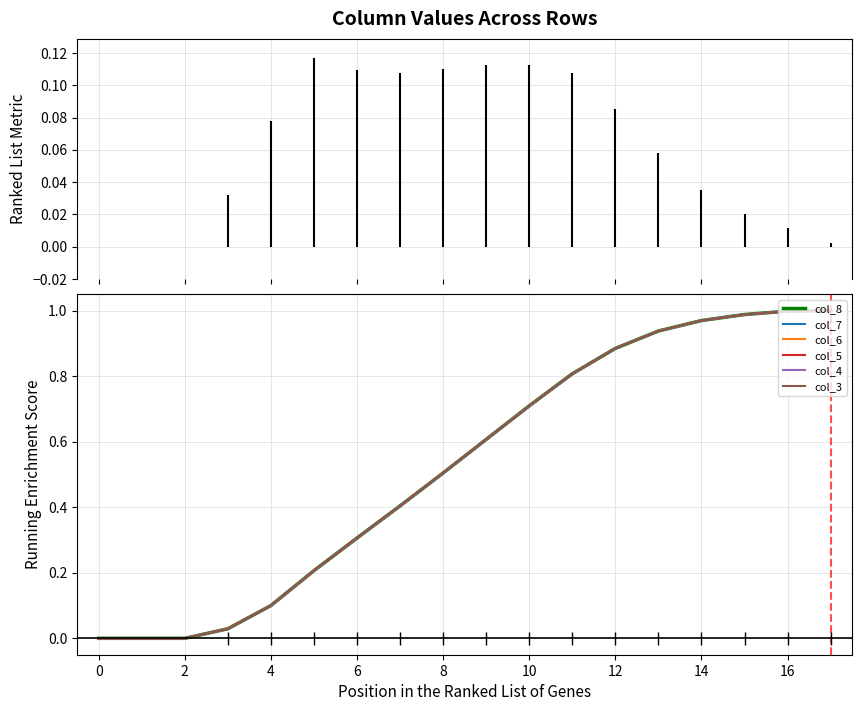

The value of col_3 at 2 is -0.6. True or false?

False